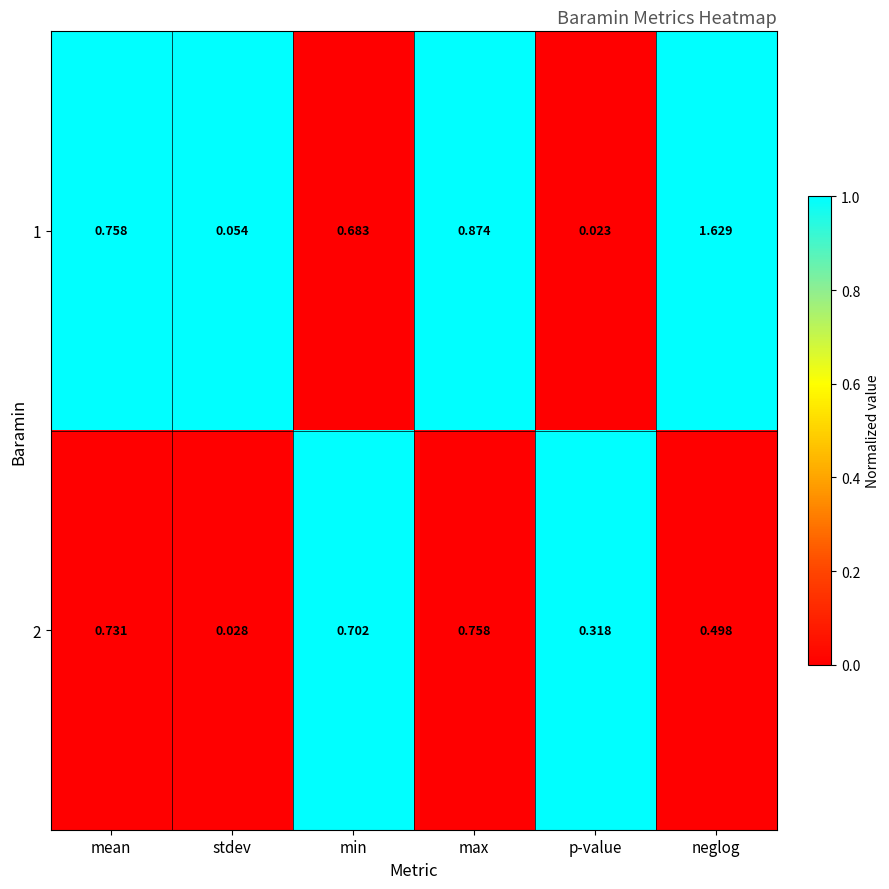

At which label is 2 closest to 0?

stdev